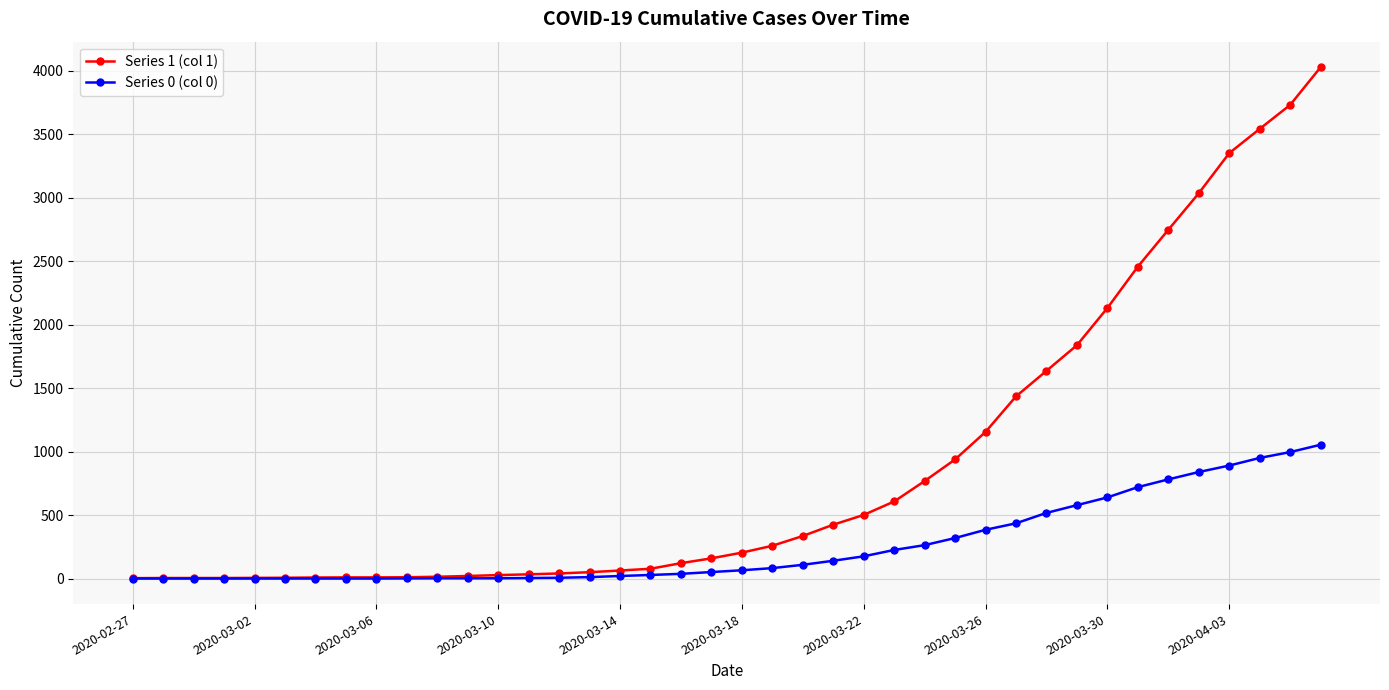

Which series has the largest total across all categories?

Series 1 (col 1)